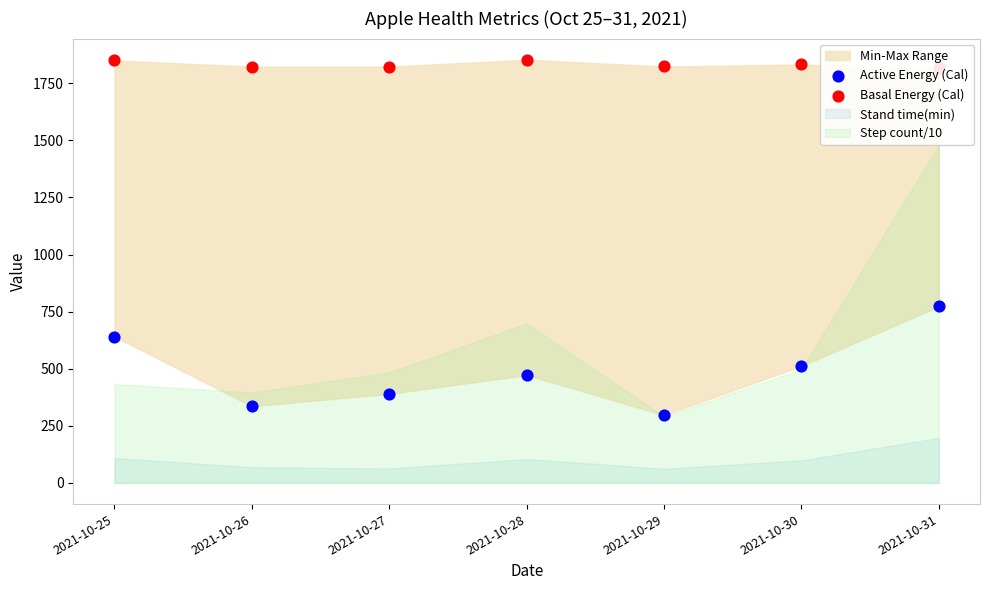

At how many categories does at least one series exceed 1688?

7